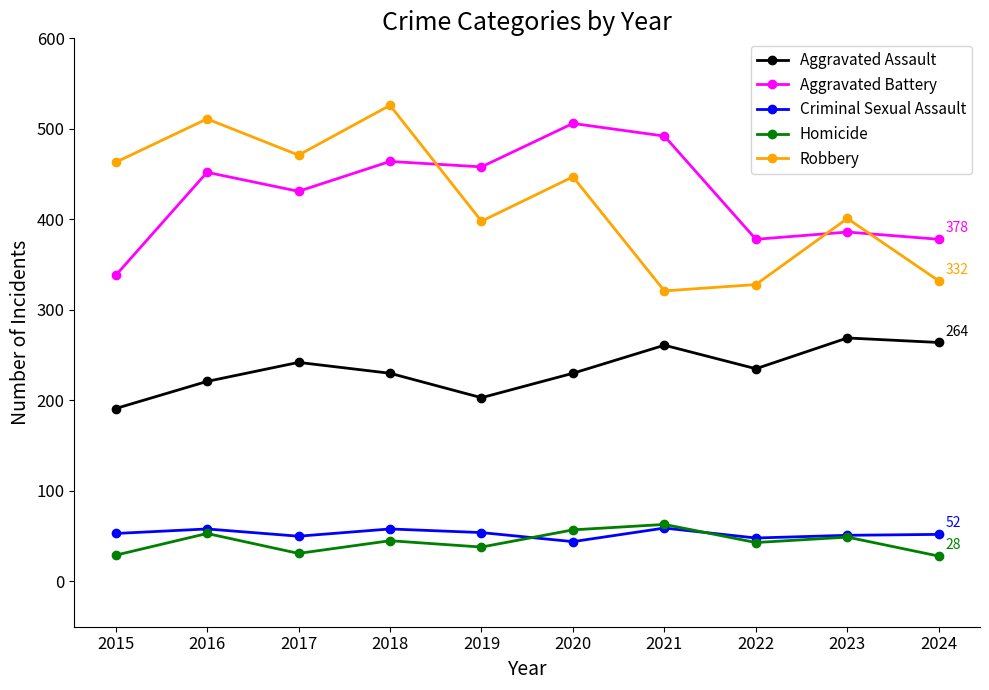

Does the chart have visible grid lines?

No